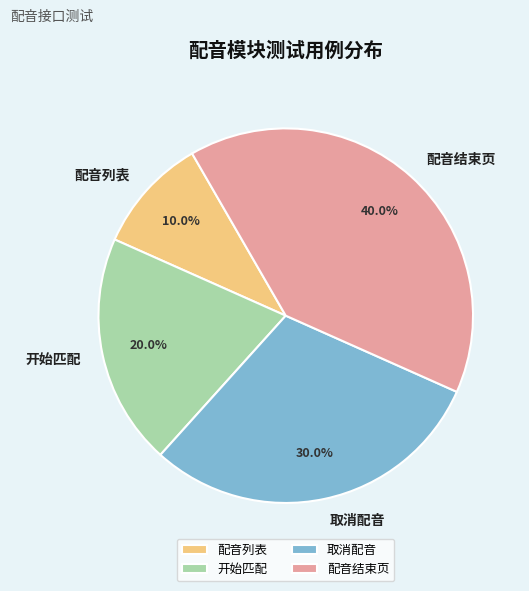

To the nearest percent, what is the difference between the 取消配音 and 配音列表 slice percentages?

20%